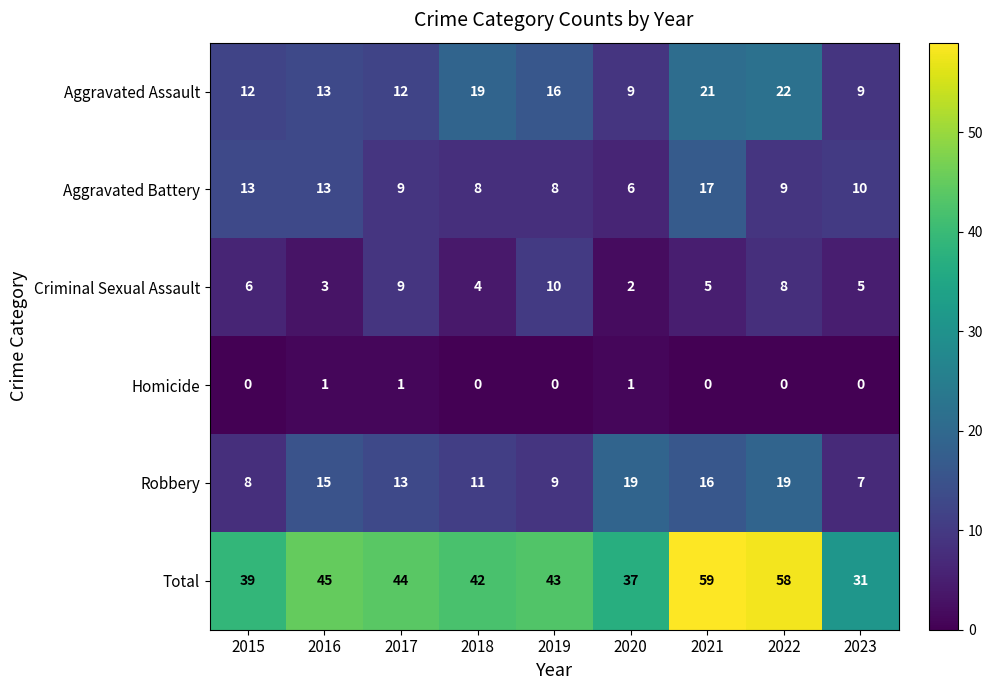

What is the maximum value shown in the chart?

59